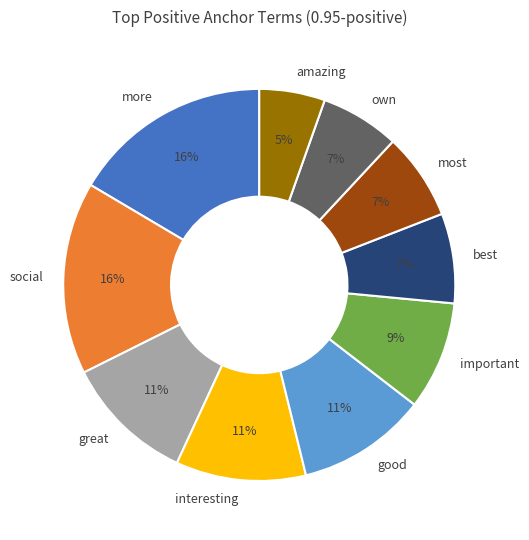

Is it true that important is 24% of the pie?

False